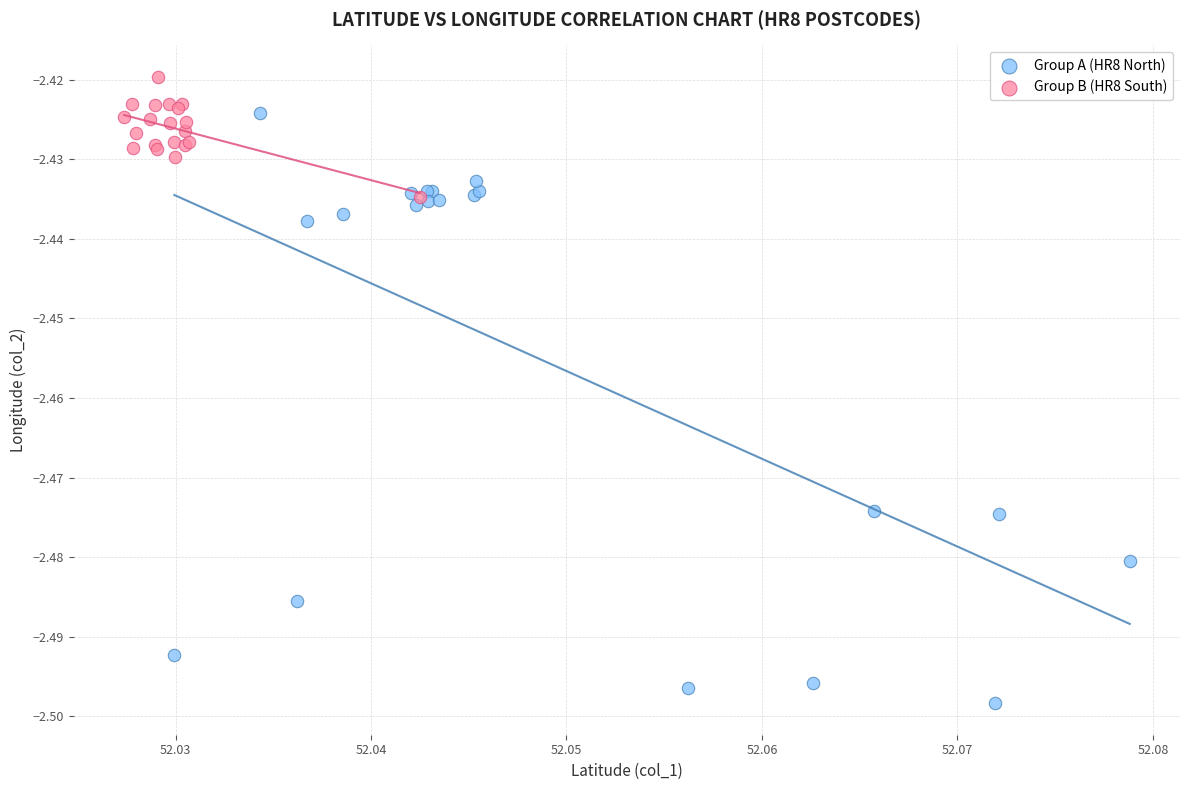

Which series reaches the minimum Y coordinate?

Group A (HR8 North)